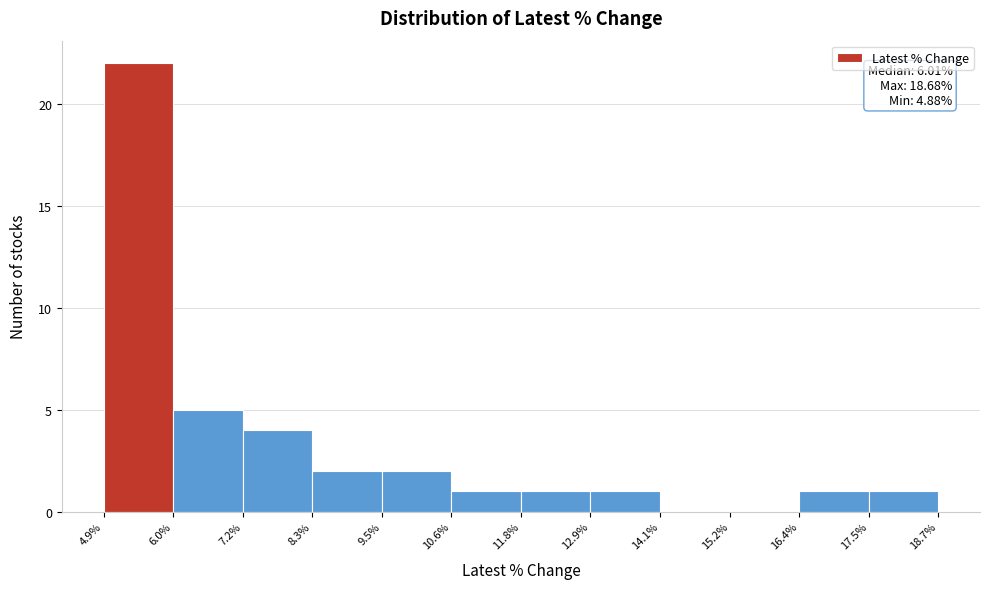

Over which range of the x-axis is the bar tallest?

4.9% to 6.0%